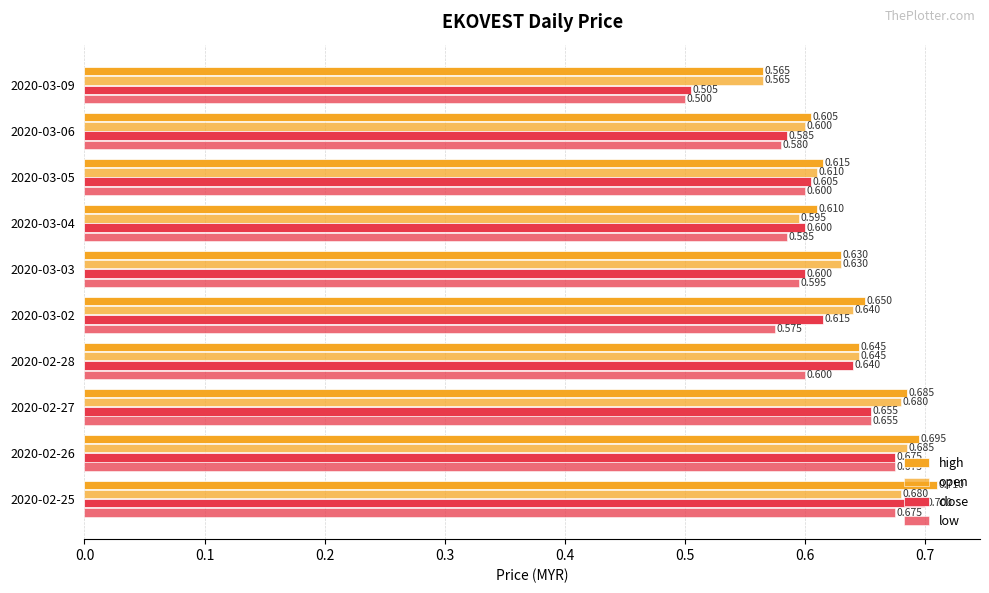

What is the average value of the close series?

0.6